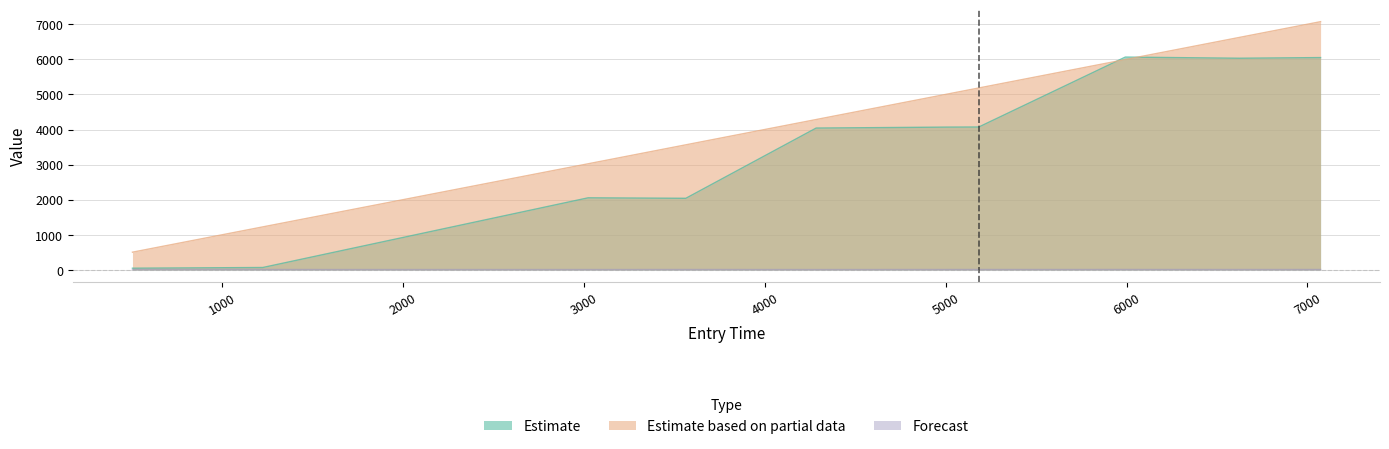

How many values in the Estimate based on partial data series exceed 5004?

5